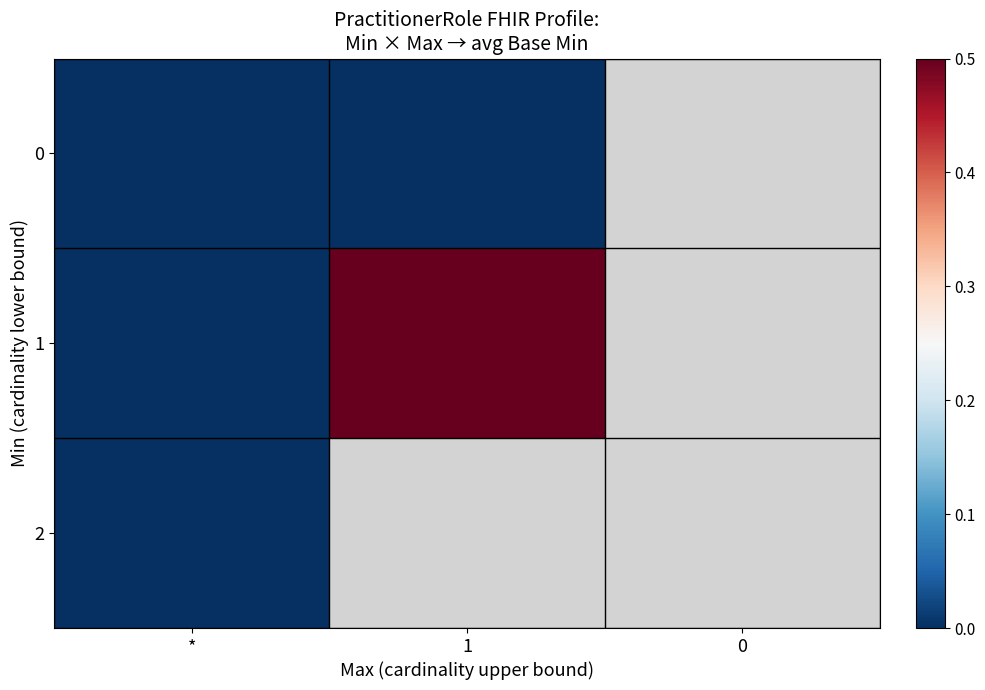

Rank the categories by 1 value from lowest to highest.

*, 1, 0